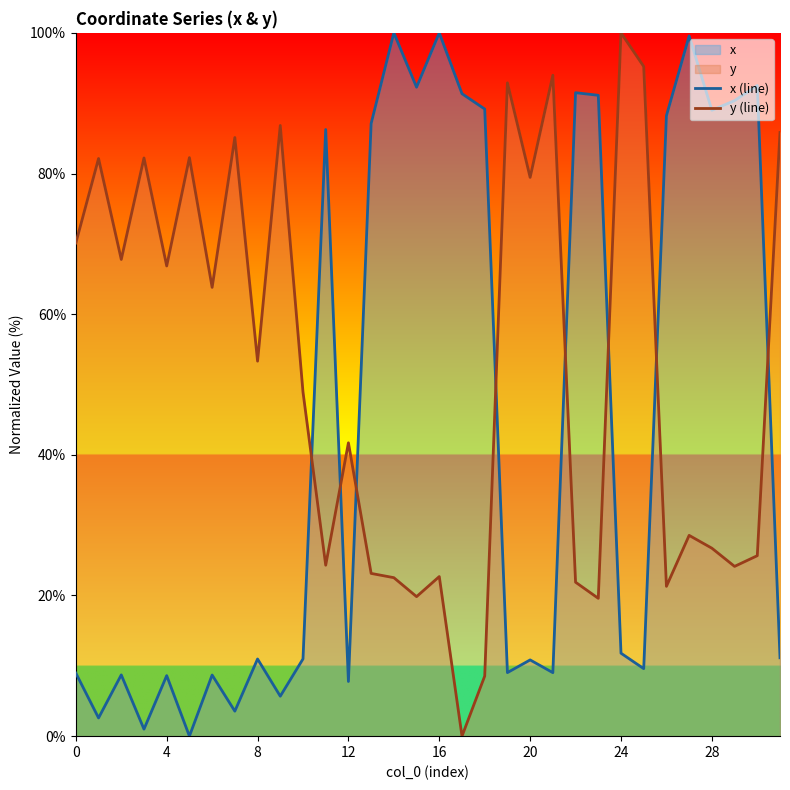

Rank the series by their maximum value, from lowest to highest.

x (line), y (line)